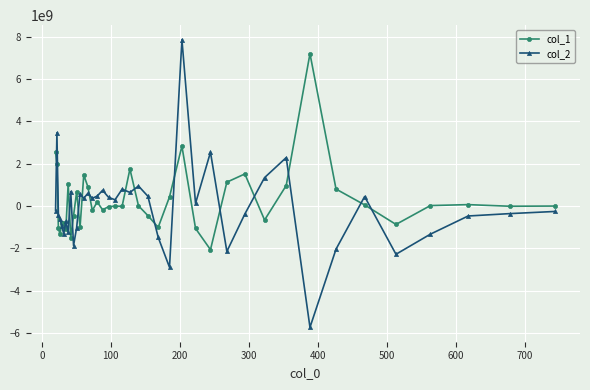

True or false: col_1 has more than 1 interior local peaks.

True